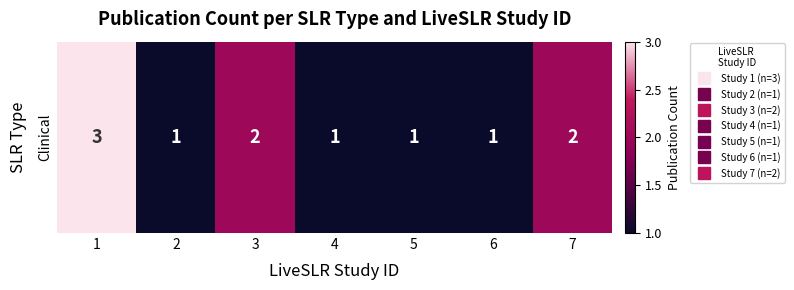

Reading left to right, extract all data points from this chart.

1=3	2=1	3=2	4=1	5=1	6=1	7=2